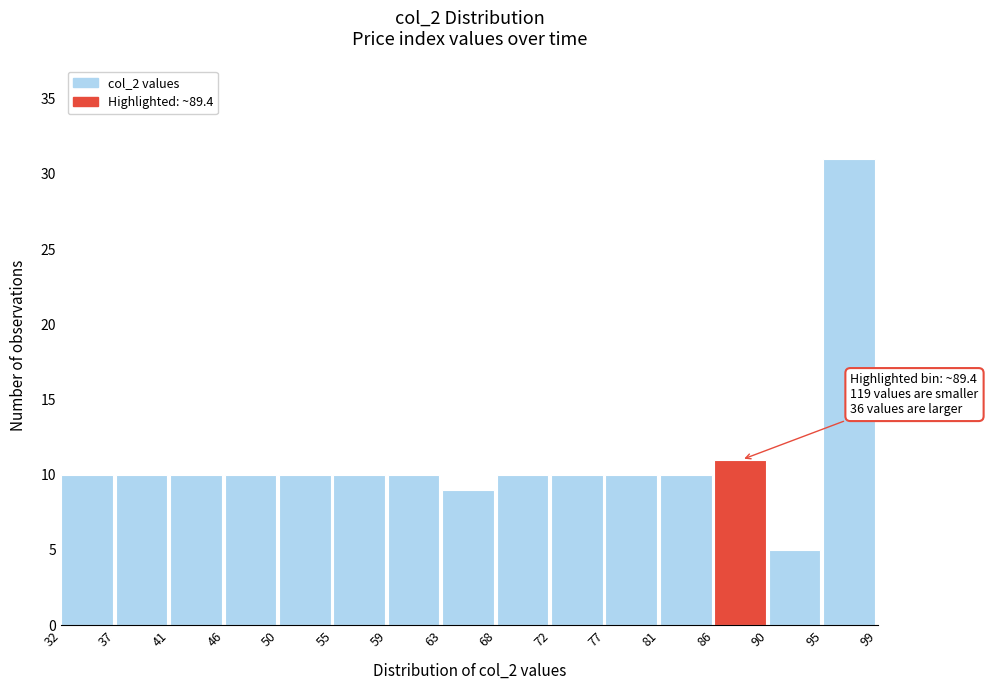

Over which range of the x-axis is the bar tallest?

95 to 99